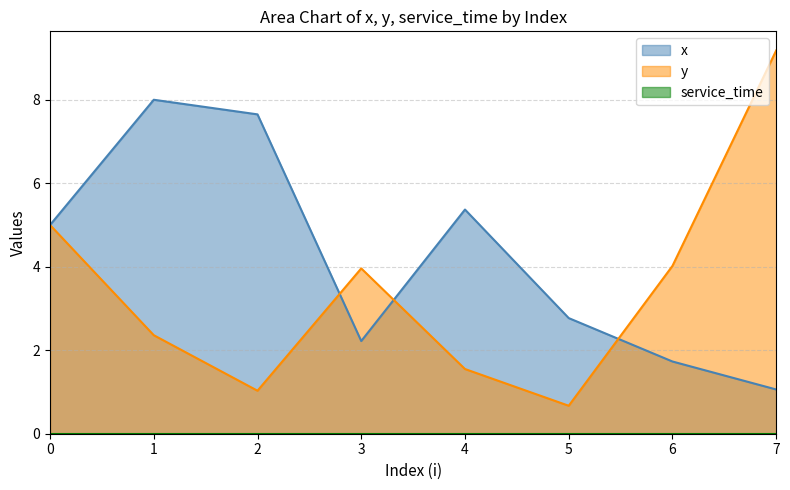

Rank the series at 5 from highest to lowest value.

x, y